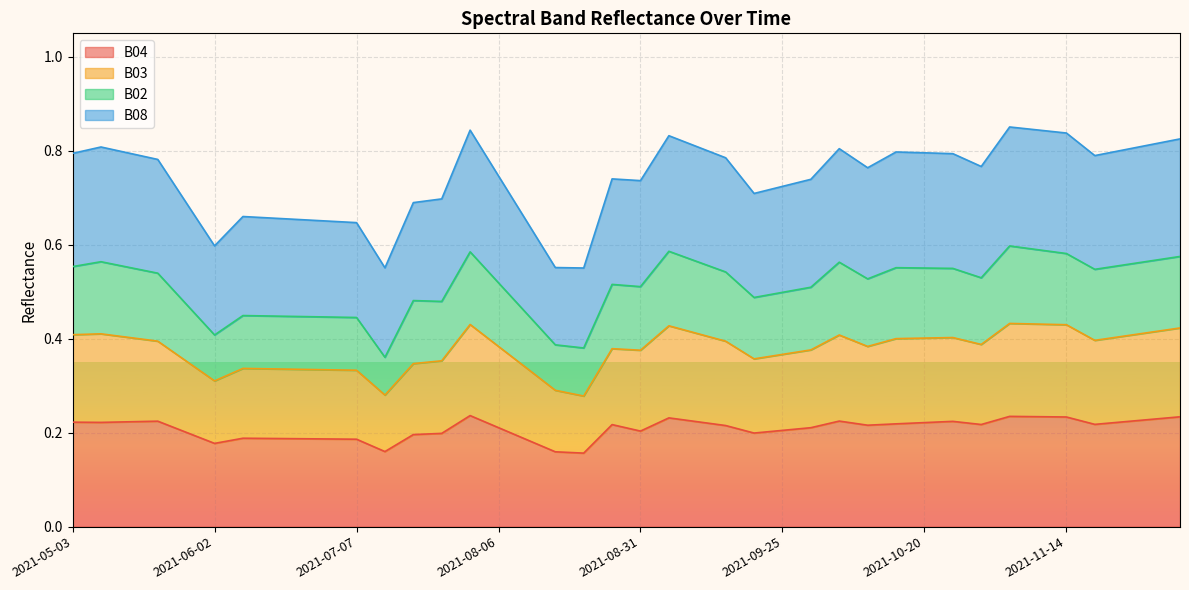

At which category is the sum across all series the highest?

2021-11-04